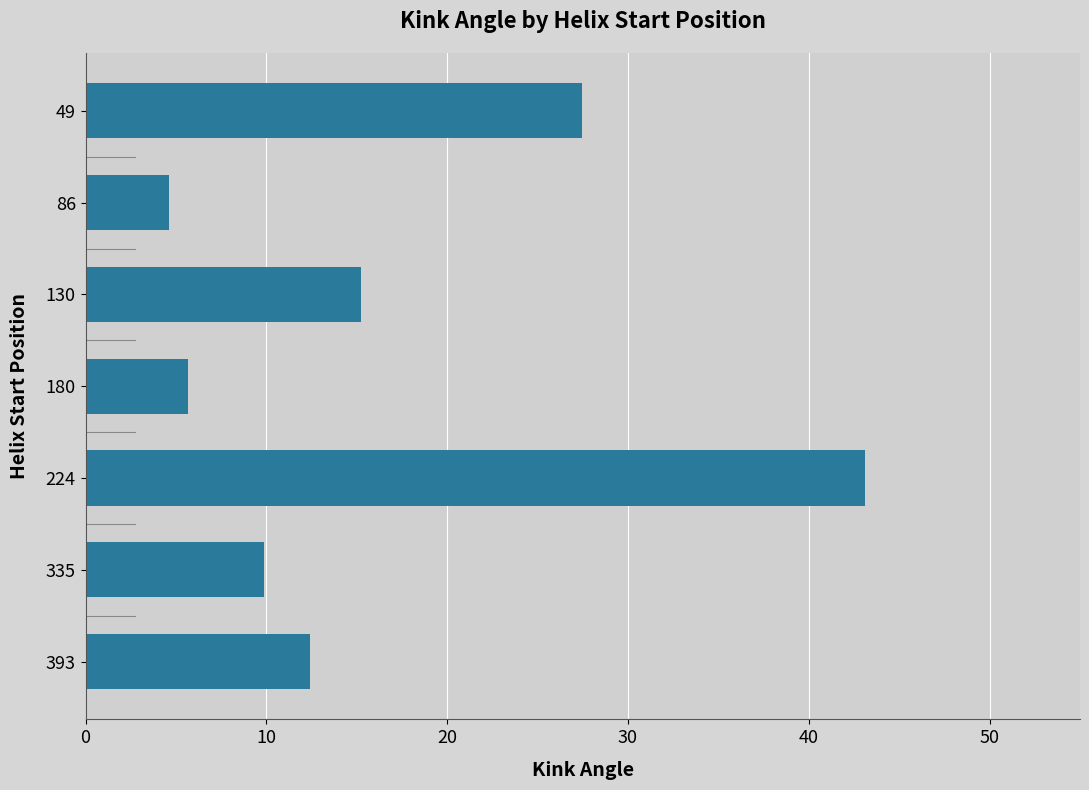

What is the average value?

16.9